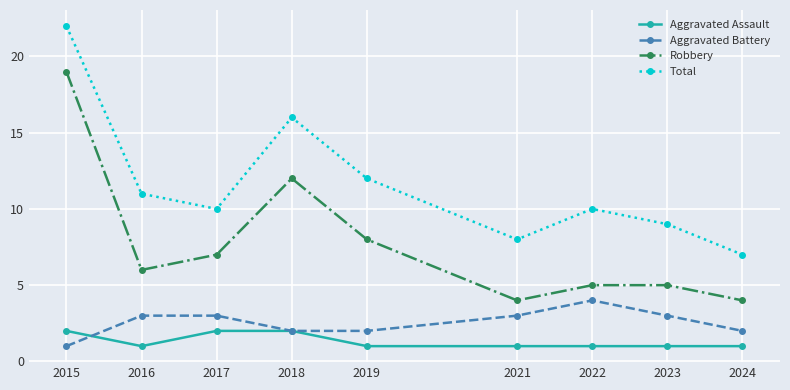

Reading right to left, what are all the values shown in this chart?

Aggravated Assault: 2024=1	2023=1	2022=1	2021=1	2019=1	2018=2	2017=2	2016=1	2015=2
Aggravated Battery: 2024=2	2023=3	2022=4	2021=3	2019=2	2018=2	2017=3	2016=3	2015=1
Robbery: 2024=4	2023=5	2022=5	2021=4	2019=8	2018=12	2017=7	2016=6	2015=19
Total: 2024=7	2023=9	2022=10	2021=8	2019=12	2018=16	2017=10	2016=11	2015=22